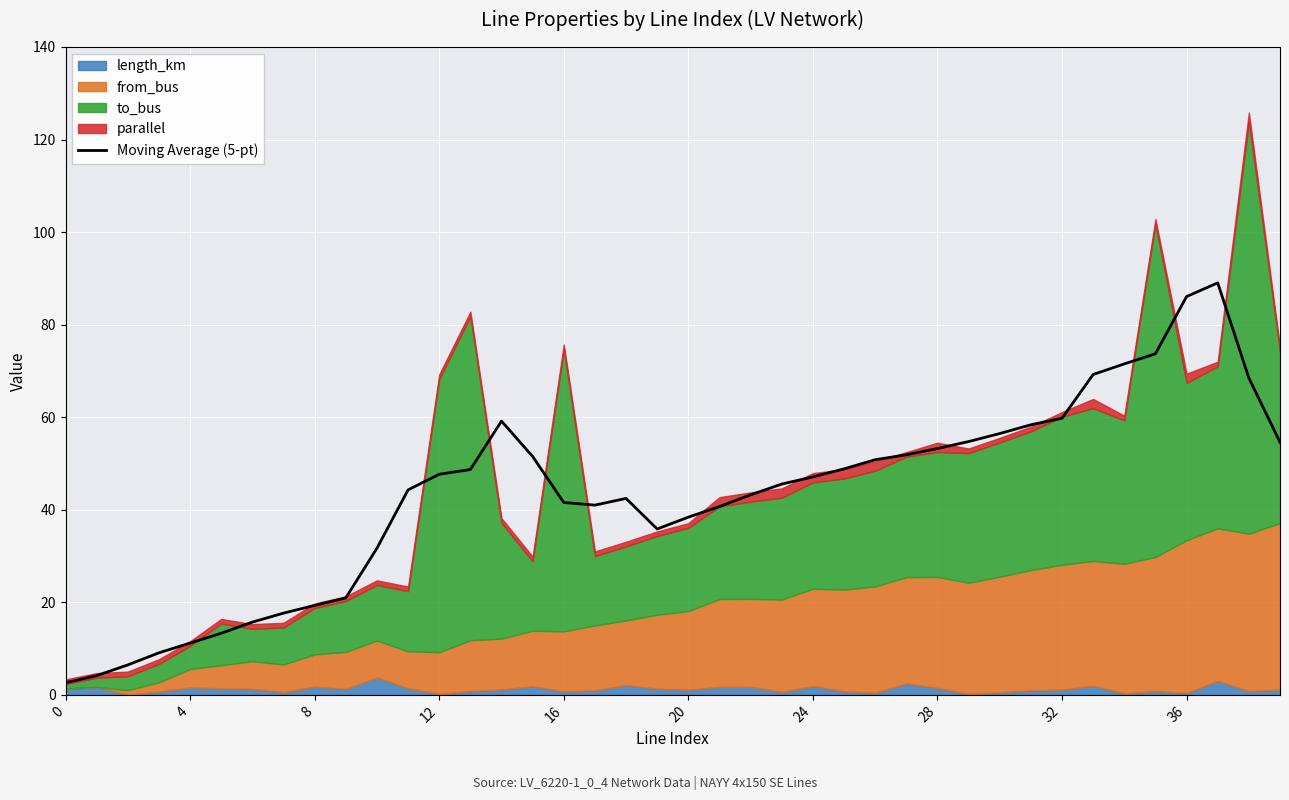

The Moving Average (5-pt) series shows 47.7 at 12. True or false?

True